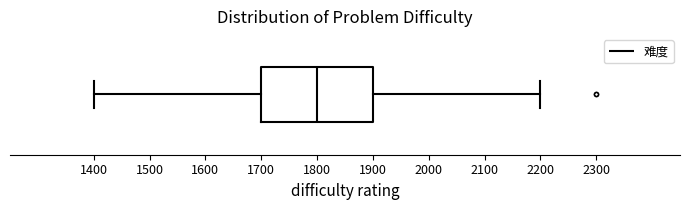

Read this box plot against the x-axis: the position of the median line, the range covered by the box, and the ends of both whiskers. The values are not printed on the chart, so give them approximately, as read against the axis.

median 1800, box 1700 to 1900, whiskers 1400 to 2200